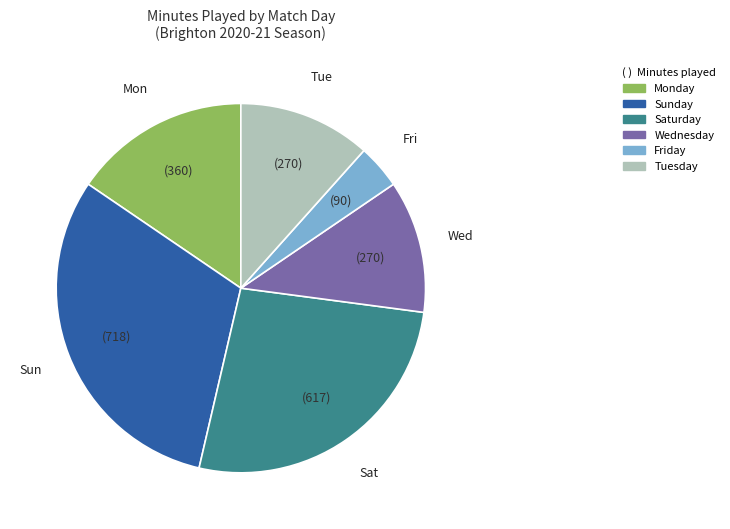

Is the sum of Tue and Sat greater than half?

No